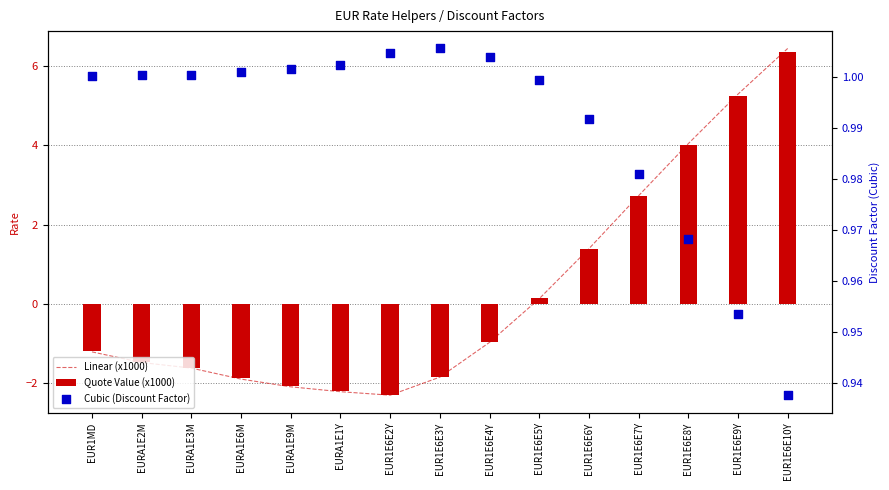

Which series reaches the maximum Y coordinate?

Linear (x1000)